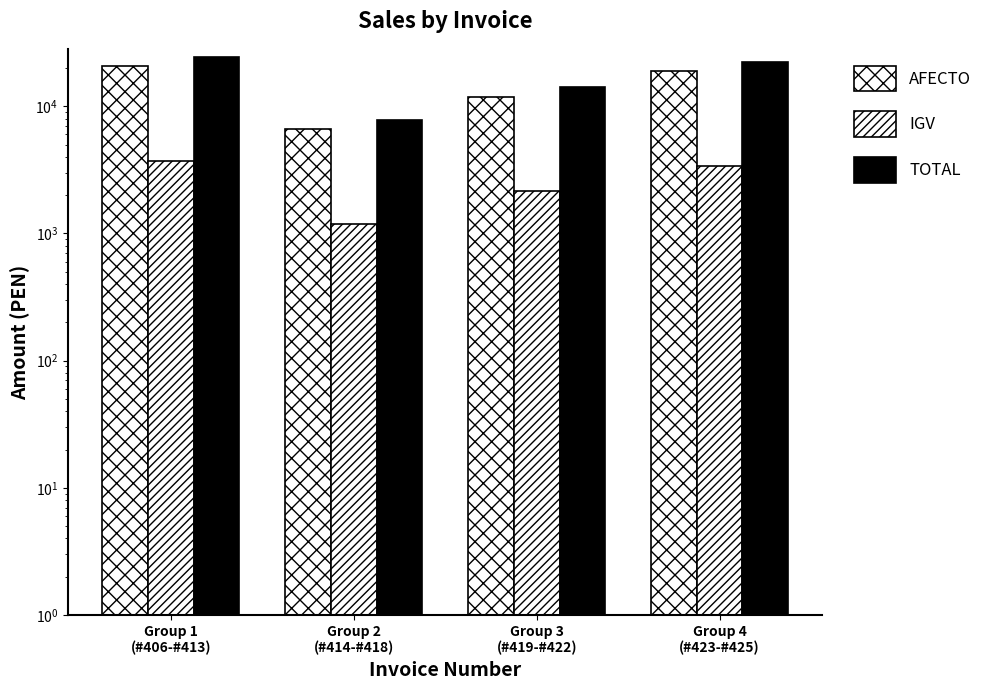

What is the value of the TOTAL bar at the 1st from the left?

24329.6